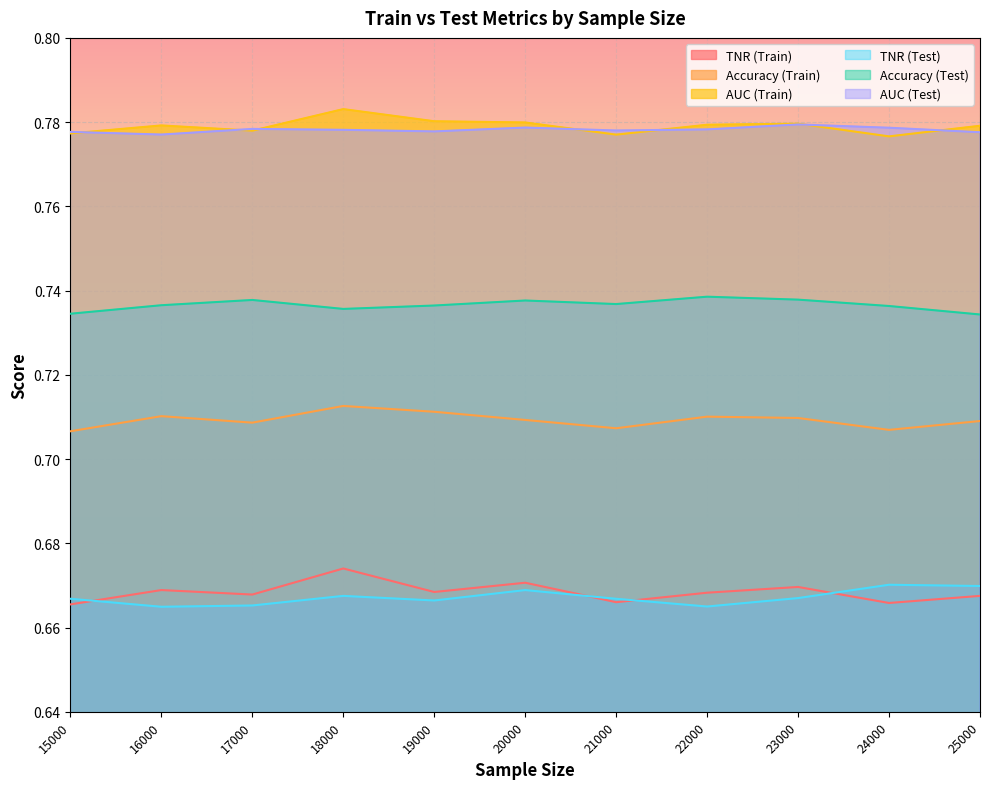

Count the number of data series in this chart.

6